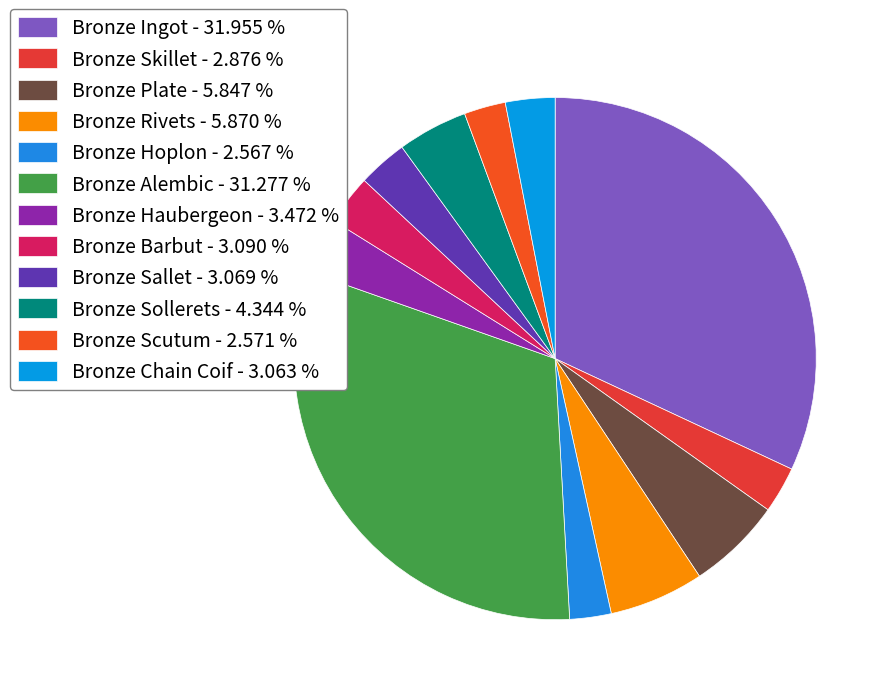

Which category has the biggest portion of the pie?

Bronze Ingot